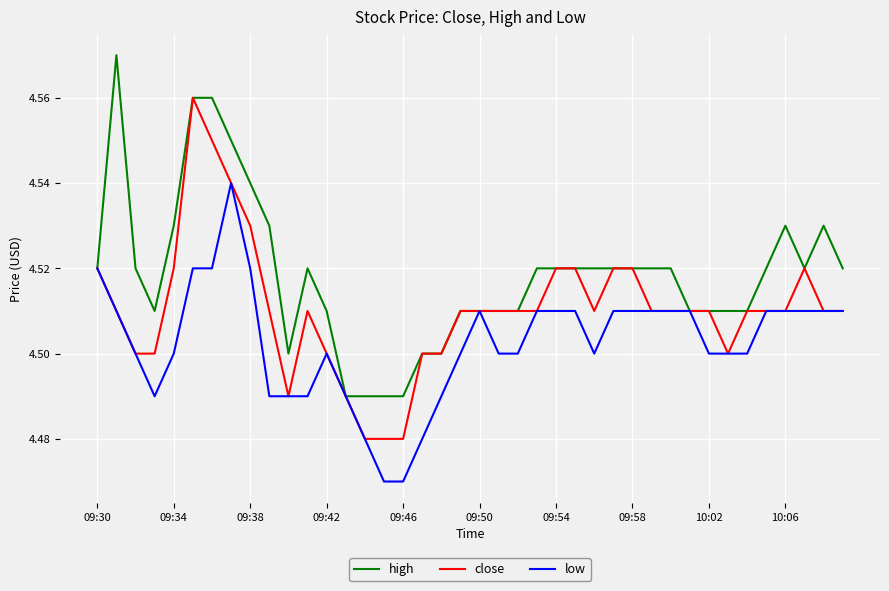

List the series in order of their overall mean, lowest first.

low, close, high